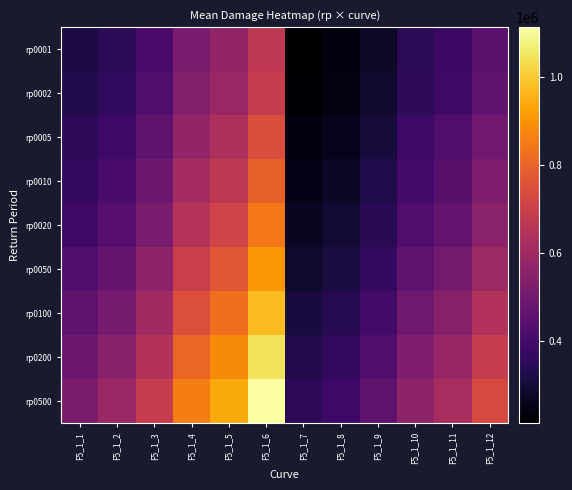

Which series changed the most between F5_1_4 and F5_1_10?

rp0500